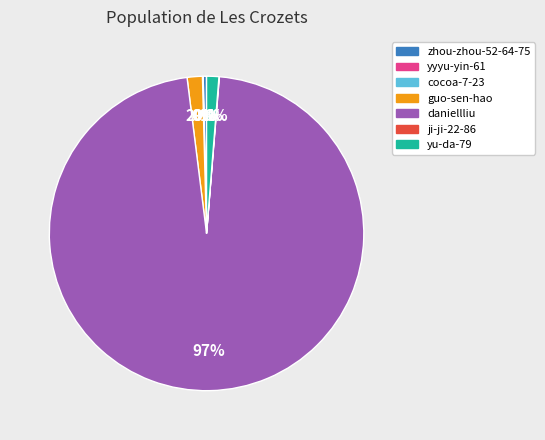

Which slice is the largest?

daniellliu